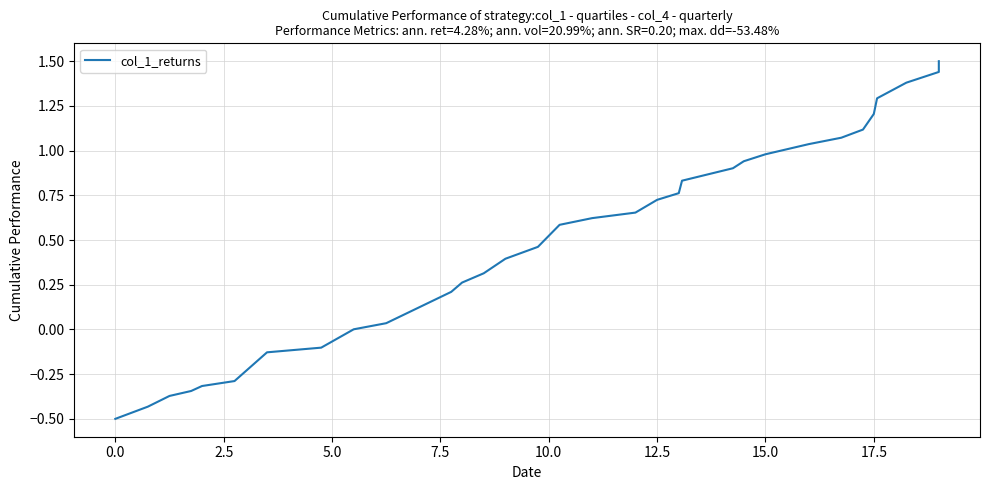

The value at 15.0 is 0.3. True or false?

False